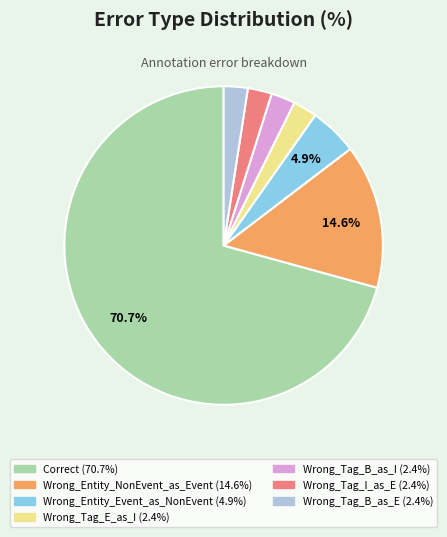

The Correct slice represents 85% of the pie. True or false?

False